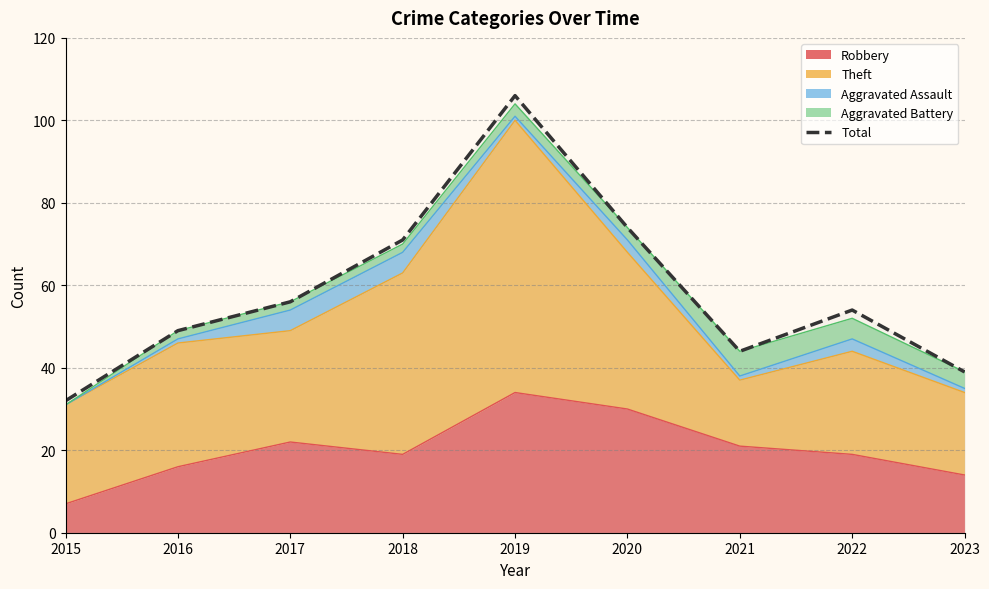

Between 2022 and 2020, which is larger?

2020